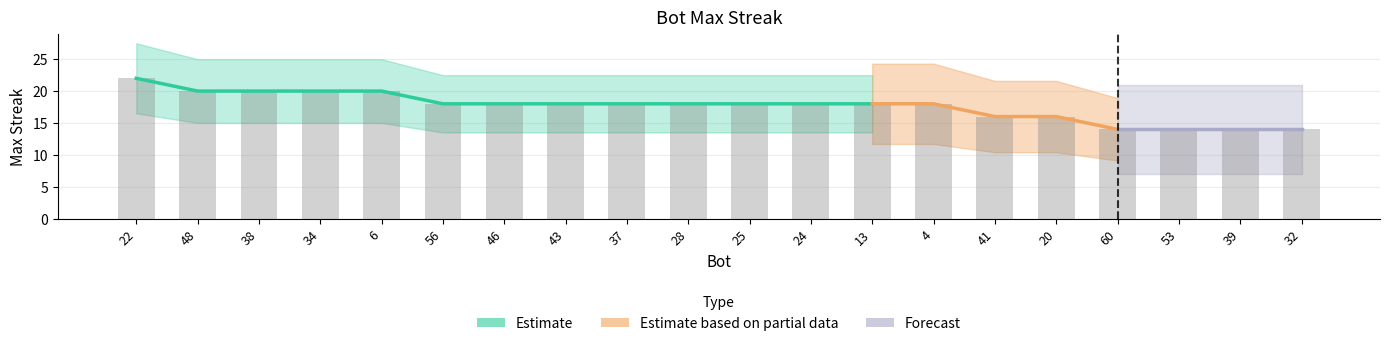

The chart shows a value of 9 at 28. True or false?

False